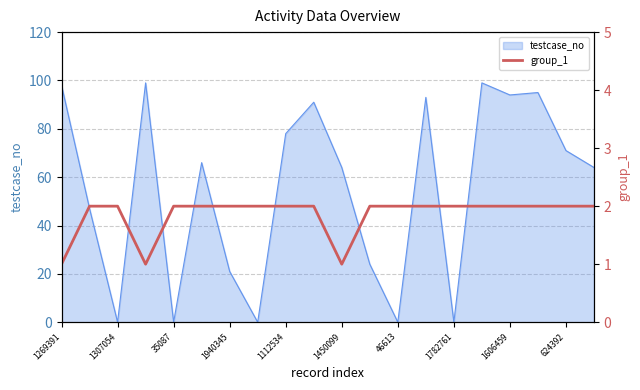

The value of testcase_no at 35087 is 0. True or false?

True